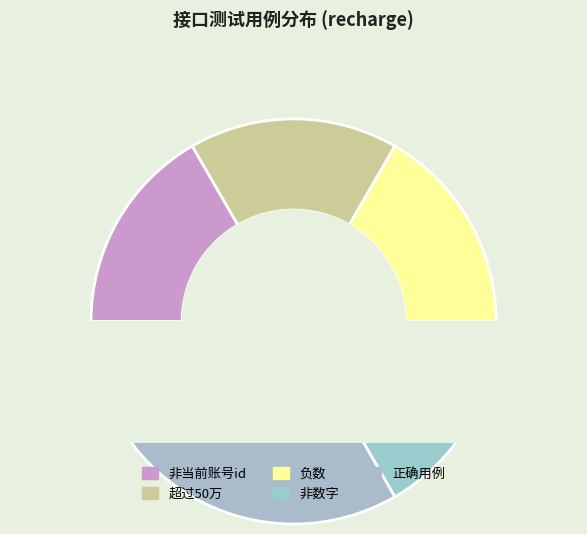

To the nearest percent, what portion does 超过50万 represent?

17%